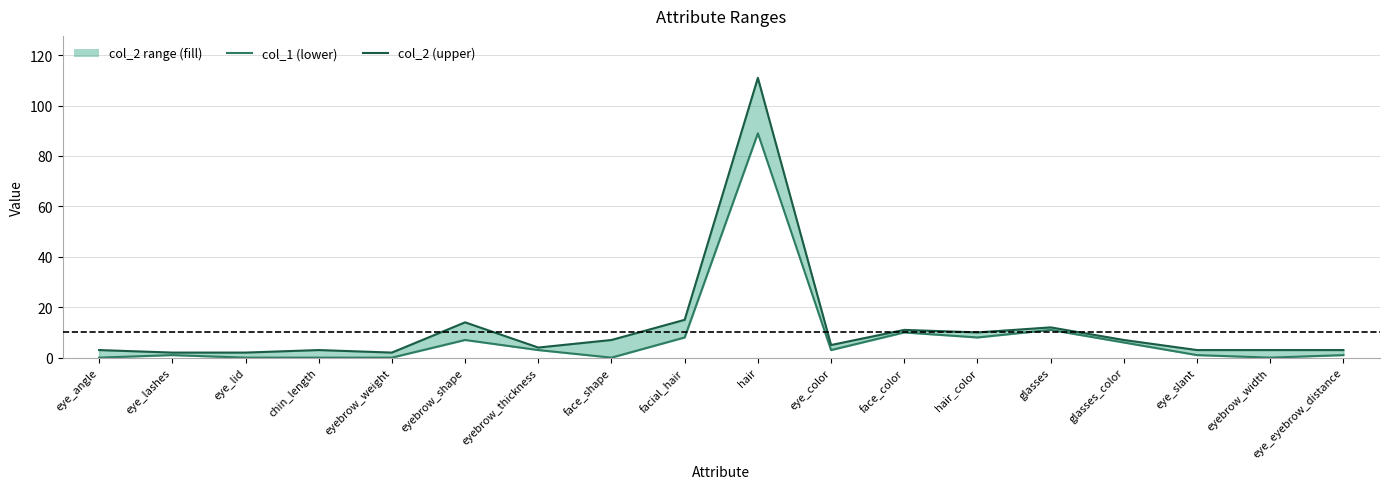

Which series changed the most between eye_angle and eye_color?

col_1